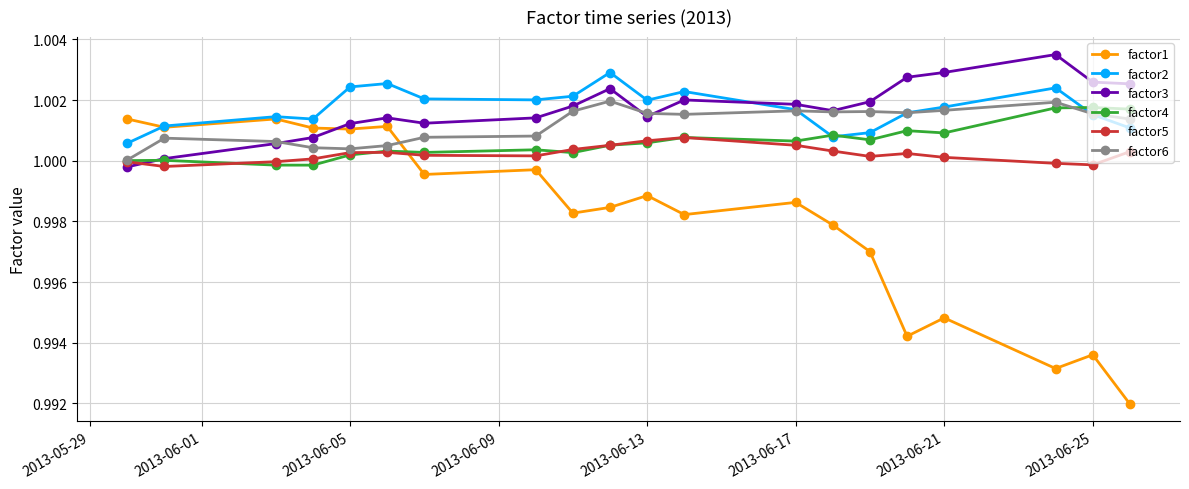

How many data points does each series have?

20